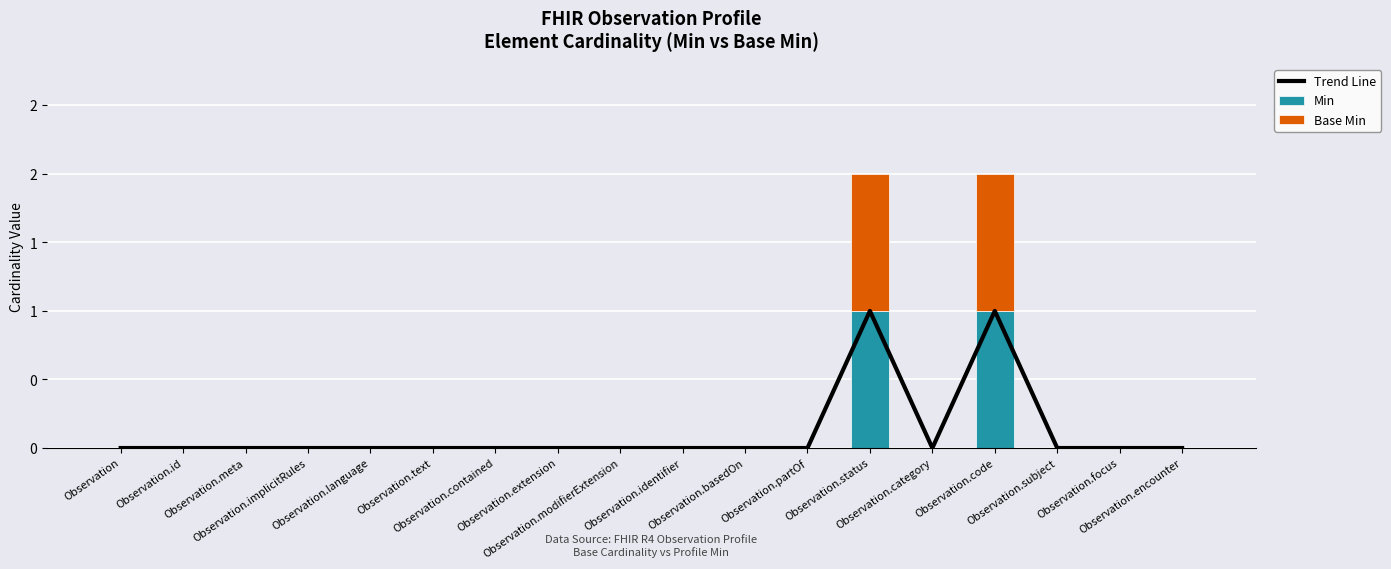

Rank the series by their maximum value, from highest to lowest.

Trend Line, Min, Base Min